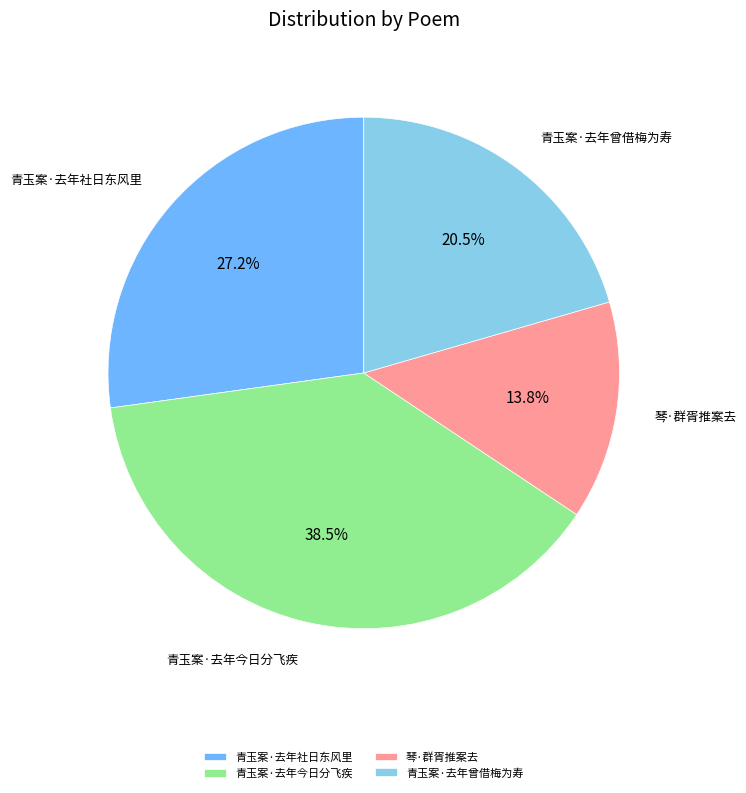

The 青玉案·去年社日东风里 slice represents 38% of the pie. True or false?

False